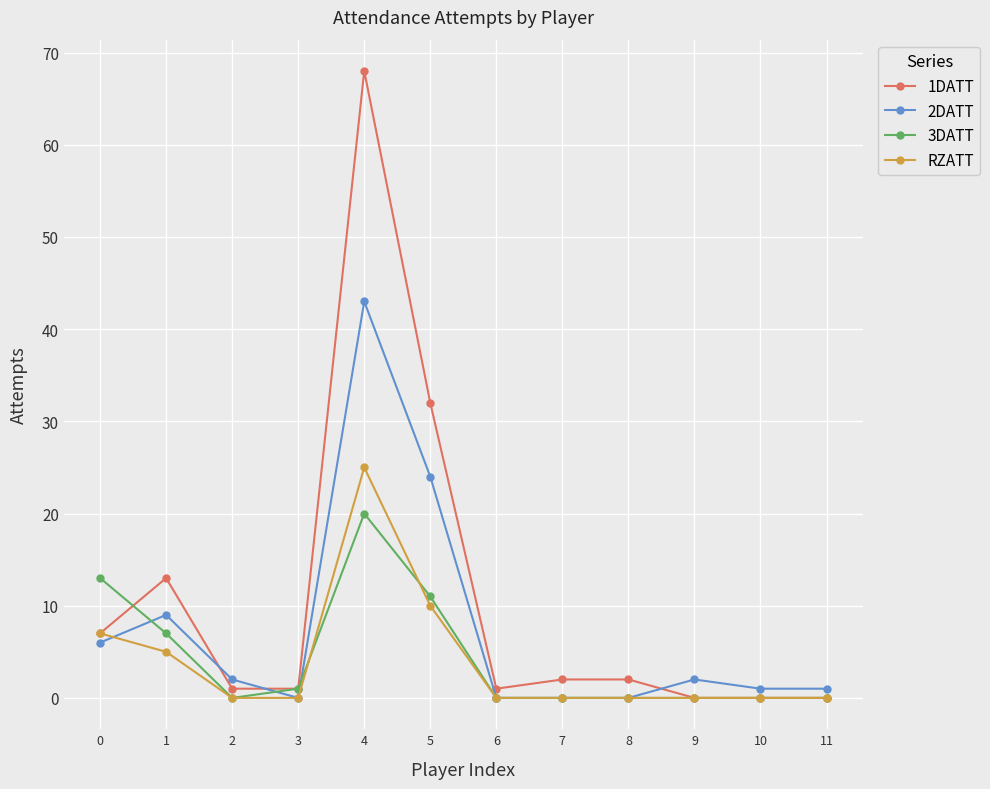

Reading left to right, list all the values displayed in this chart.

1DATT: 0=7	1=13	2=1	3=1	4=68	5=32	6=1	7=2	8=2	9=0	10=0	11=0
2DATT: 0=6	1=9	2=2	3=0	4=43	5=24	6=0	7=0	8=0	9=2	10=1	11=1
3DATT: 0=13	1=7	2=0	3=1	4=20	5=11	6=0	7=0	8=0	9=0	10=0	11=0
RZATT: 0=7	1=5	2=0	3=0	4=25	5=10	6=0	7=0	8=0	9=0	10=0	11=0